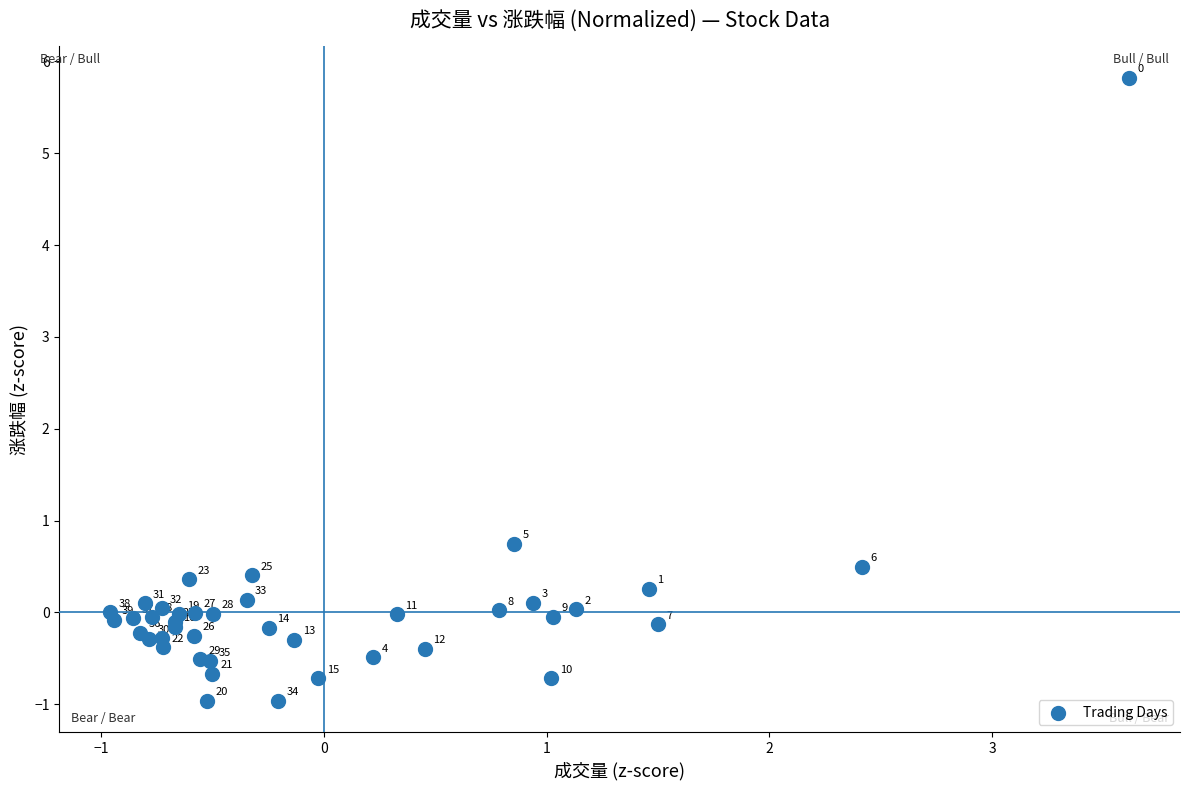

What Y value in the scatter plot is closest to 2?

0.8